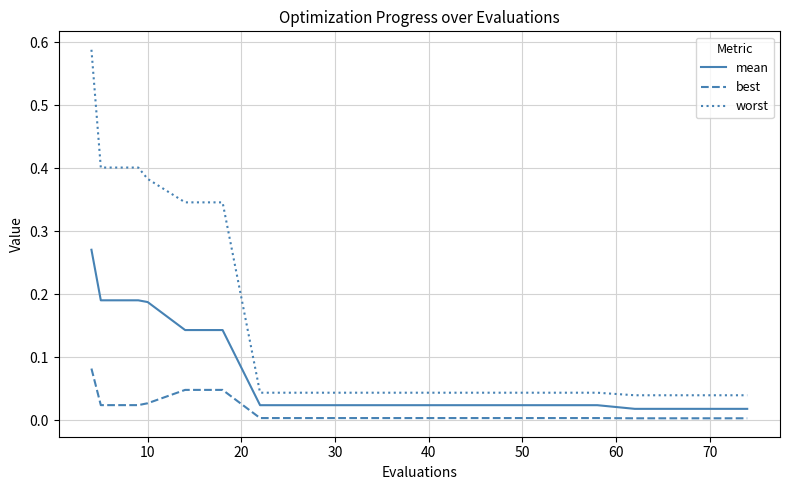

Rank the series by their maximum value, from highest to lowest.

worst, mean, best